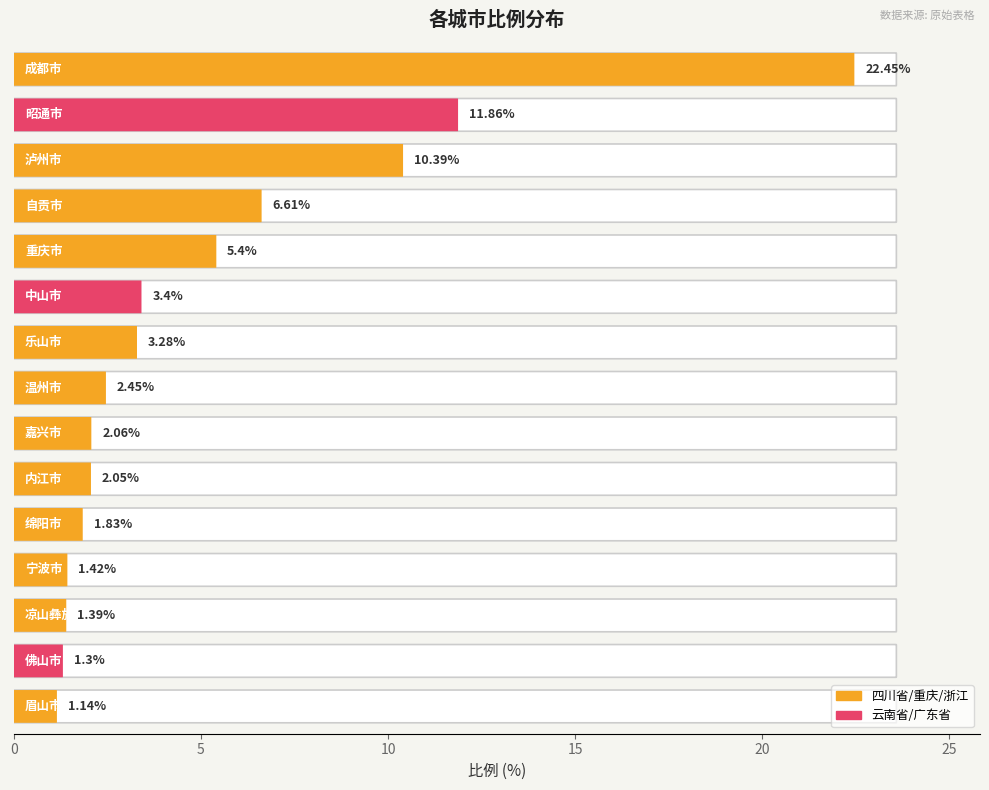

Which label corresponds to the largest value in the chart?

成都市